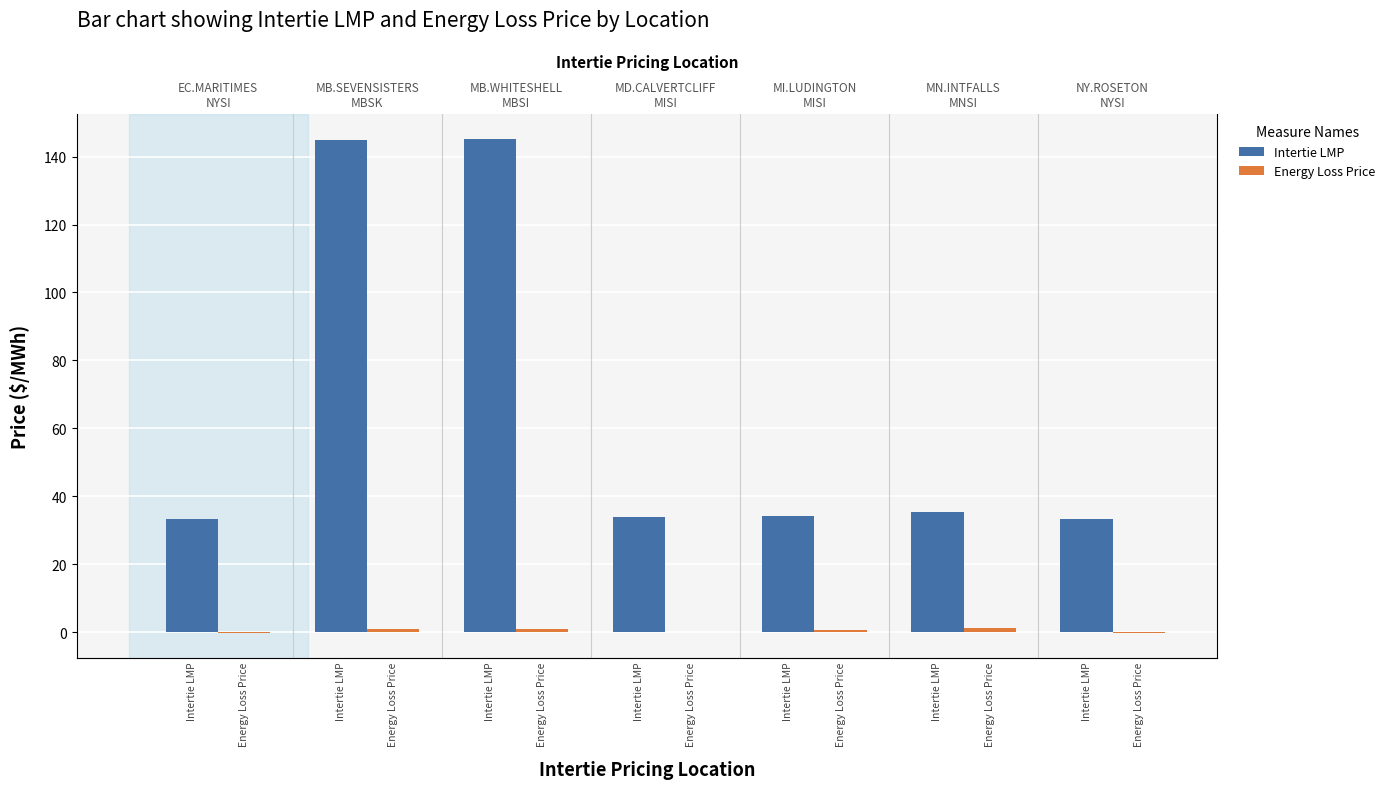

Reading left to right, extract all data points from this chart.

Intertie LMP: EC.MARITIMES
NYSI=33.4	MB.SEVENSISTERS
MBSK=144.8	MB.WHITESHELL
MBSI=145.2	MD.CALVERTCLIFF
MISI=33.8	MI.LUDINGTON
MISI=34.2	MN.INTFALLS
MNSI=35.4	NY.ROSETON
NYSI=33.4
Energy Loss Price: EC.MARITIMES
NYSI=-0.2	MB.SEVENSISTERS
MBSK=1.0	MB.WHITESHELL
MBSI=1.0	MD.CALVERTCLIFF
MISI=0.2	MI.LUDINGTON
MISI=0.6	MN.INTFALLS
MNSI=1.1	NY.ROSETON
NYSI=-0.2